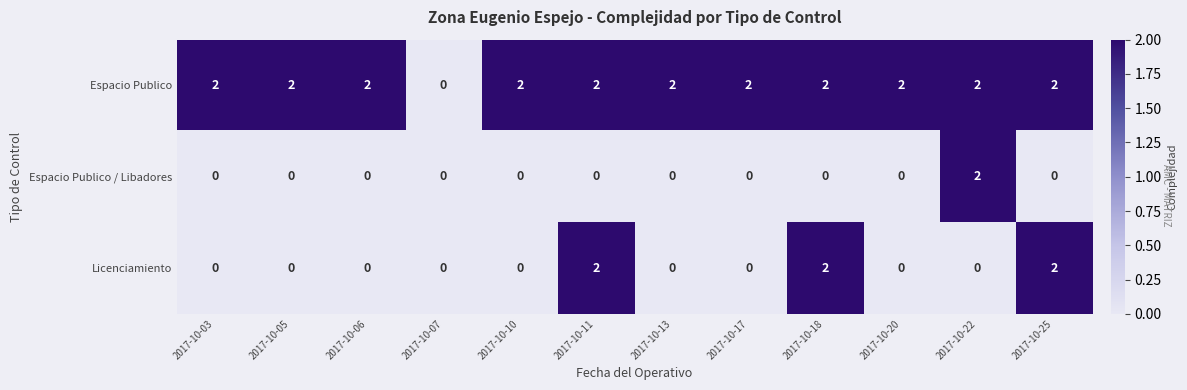

List the series in order of their overall mean, highest first.

Espacio Publico, Licenciamiento, Espacio Publico / Libadores